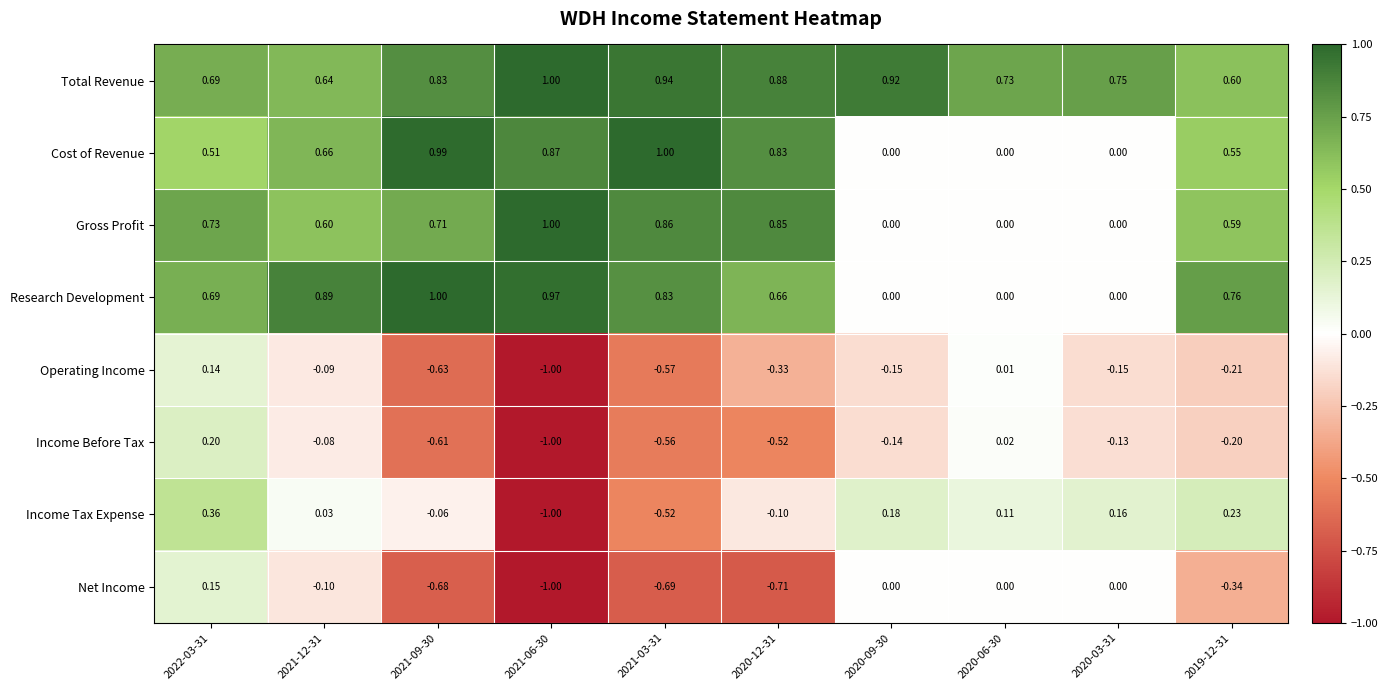

Which series has the largest total across all categories?

Total Revenue